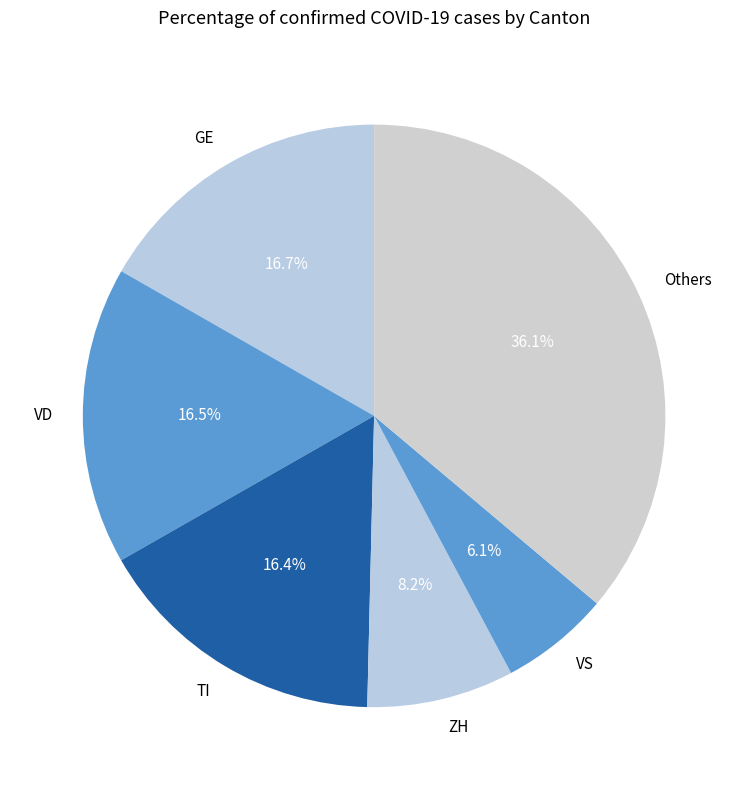

Approximately how many times larger is the value at GE compared to VD?

1.0